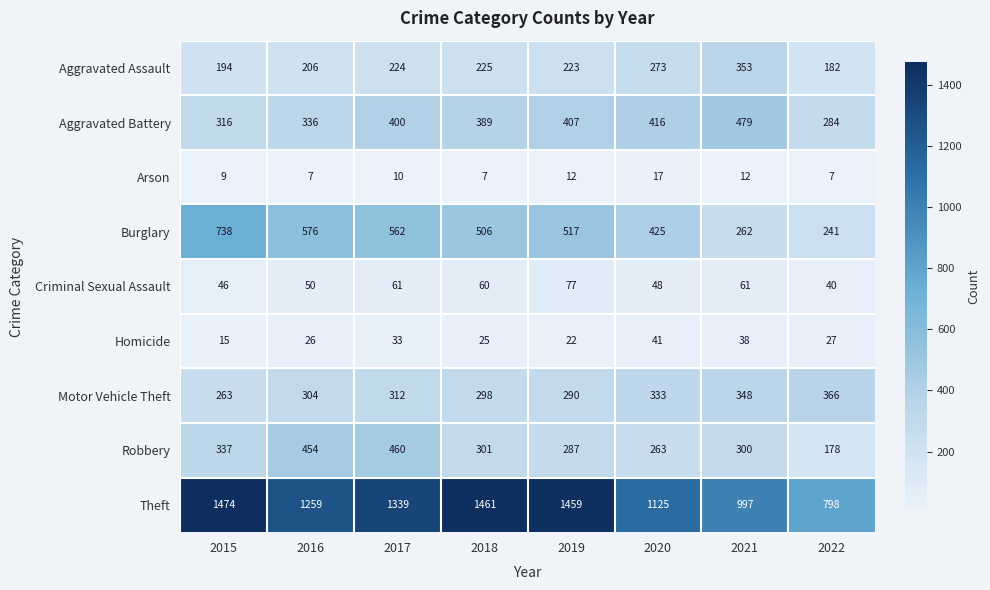

Is it true that Burglary equals 760 at 2018?

False